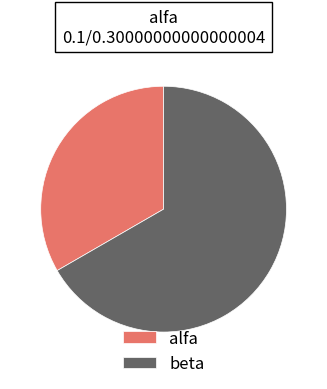

Which slice is the largest?

beta